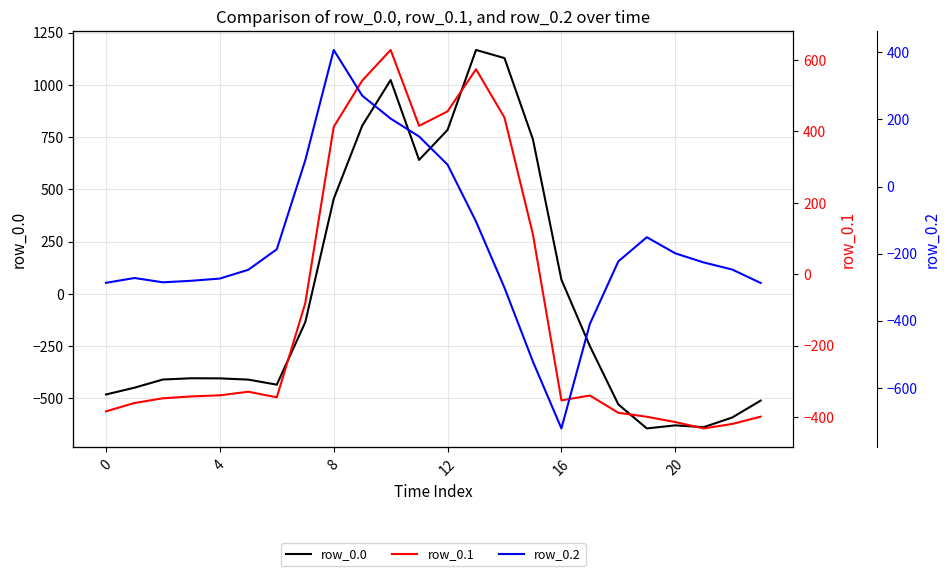

How many lines are shown in the chart?

3